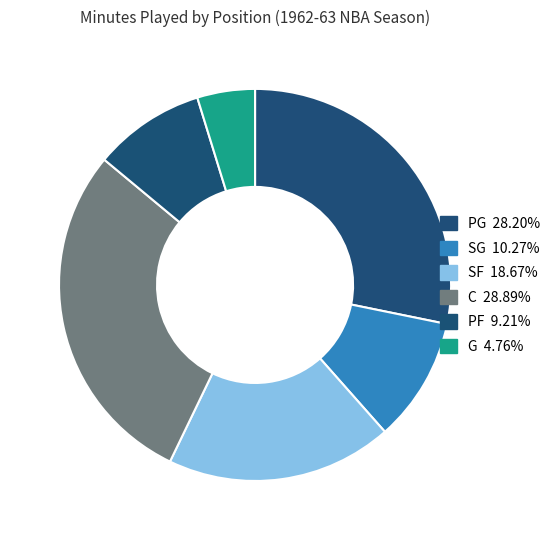

Count the number of slices in the pie.

6